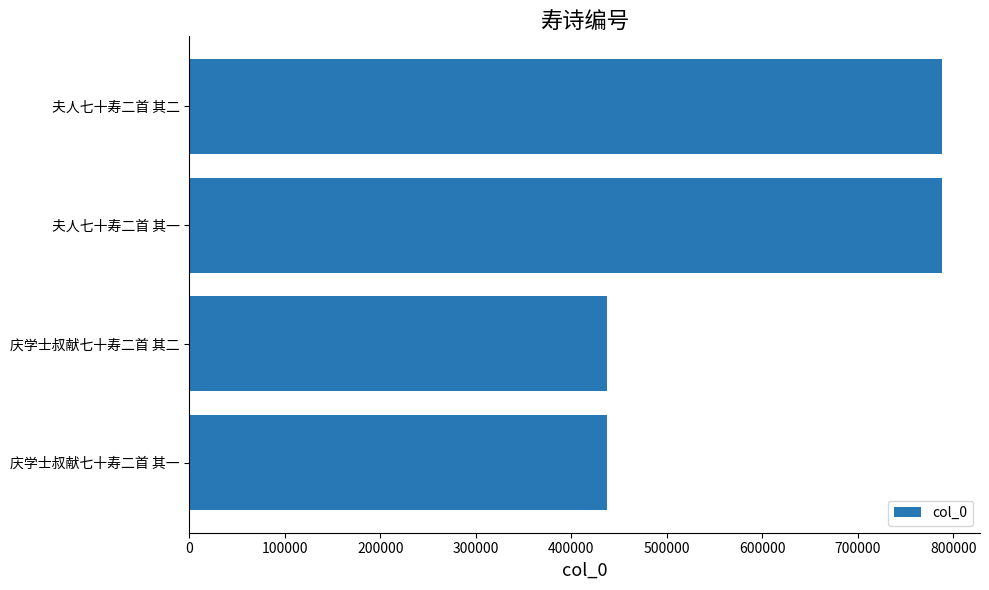

The value at 庆学士叔献七十寿二首 其一 is 437517. True or false?

True